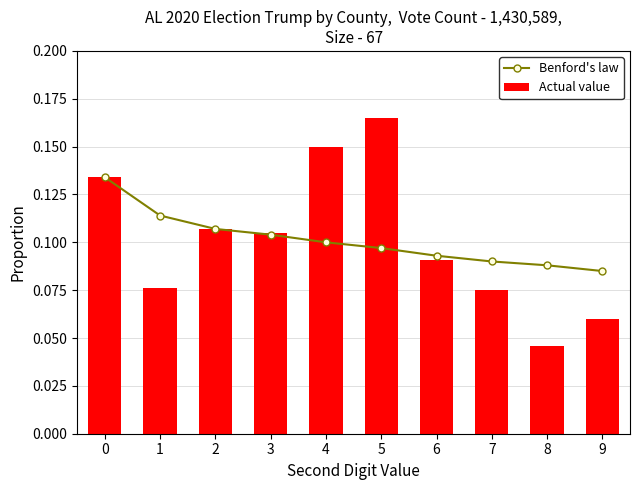

Between 3 and 2, which is larger?

2